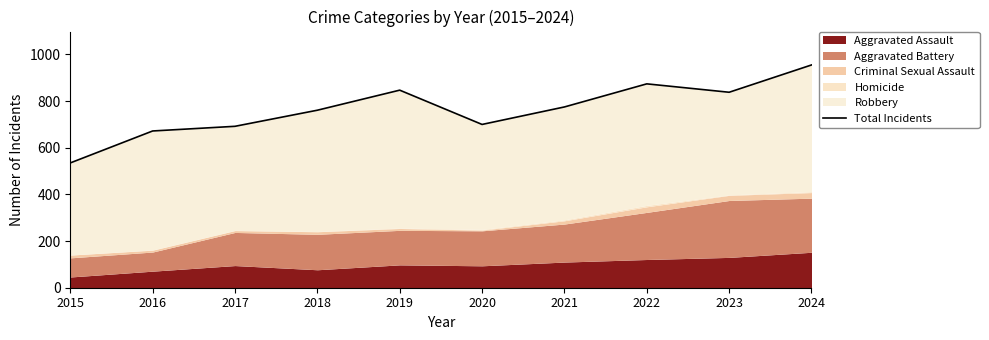

Rank the categories by value from highest to lowest.

2024, 2022, 2019, 2023, 2021, 2018, 2020, 2017, 2016, 2015